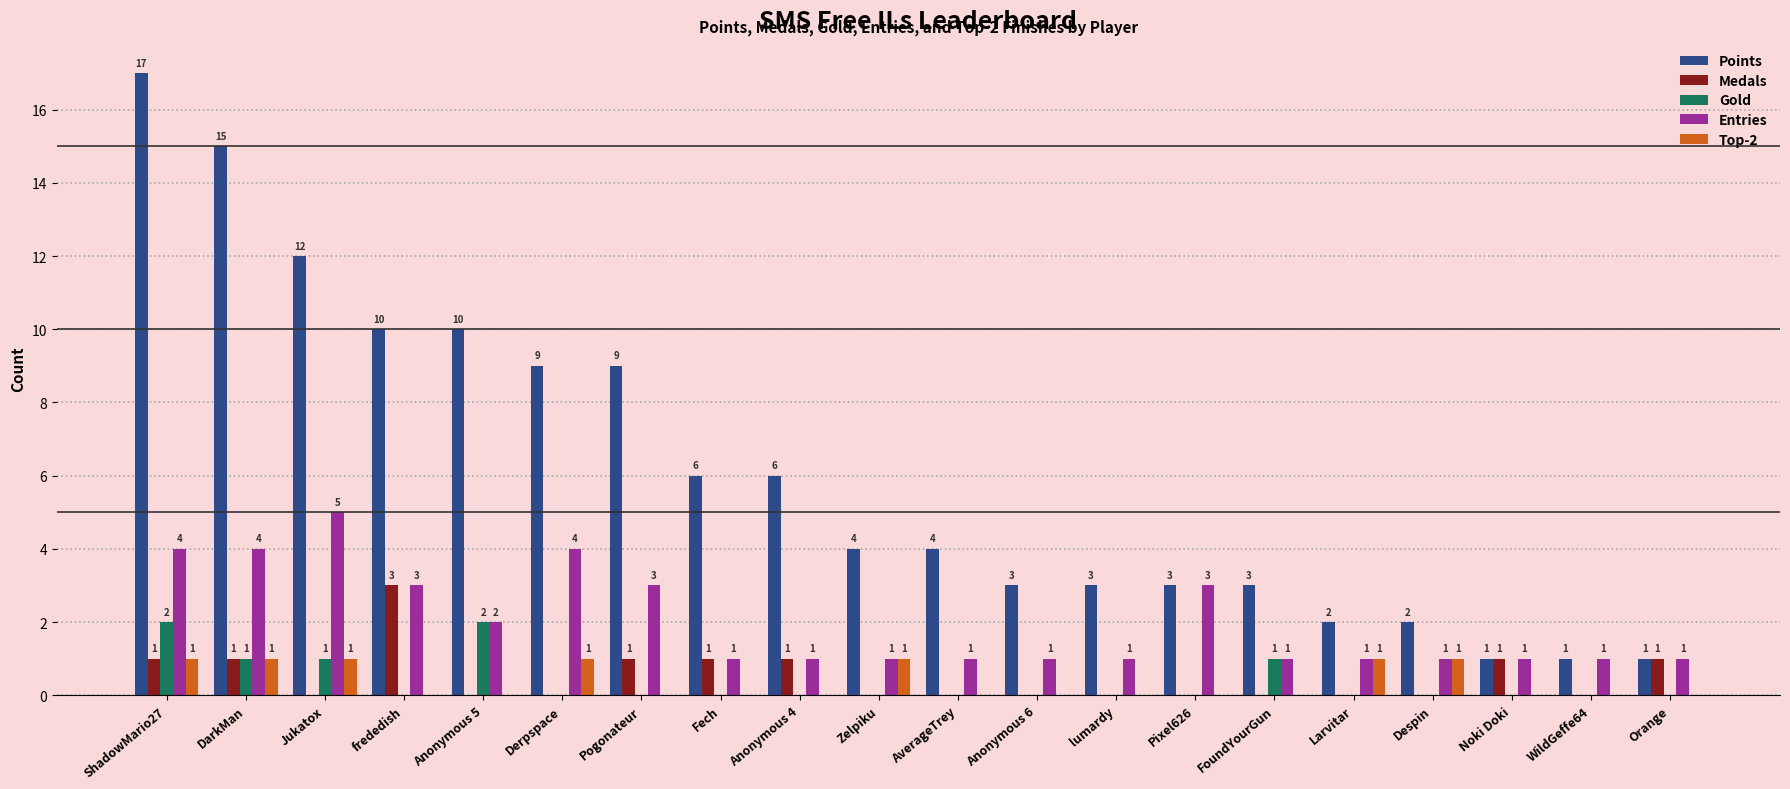

What is the total value across all series at Anonymous 6?

4